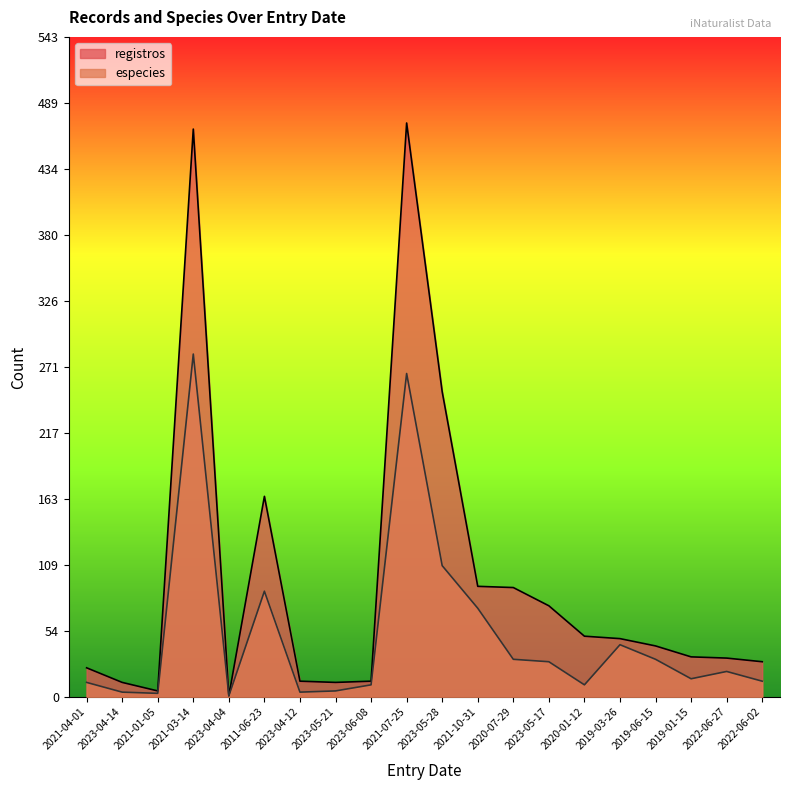

Reading right to left, what are all the values shown in this chart?

registros: 29	32	33	42	48	50	75	90	91	251	472	13	12	13	165	1	467	5	12	24
especies: 13	21	15	31	43	10	29	31	73	108	266	10	5	4	87	1	282	3	4	12